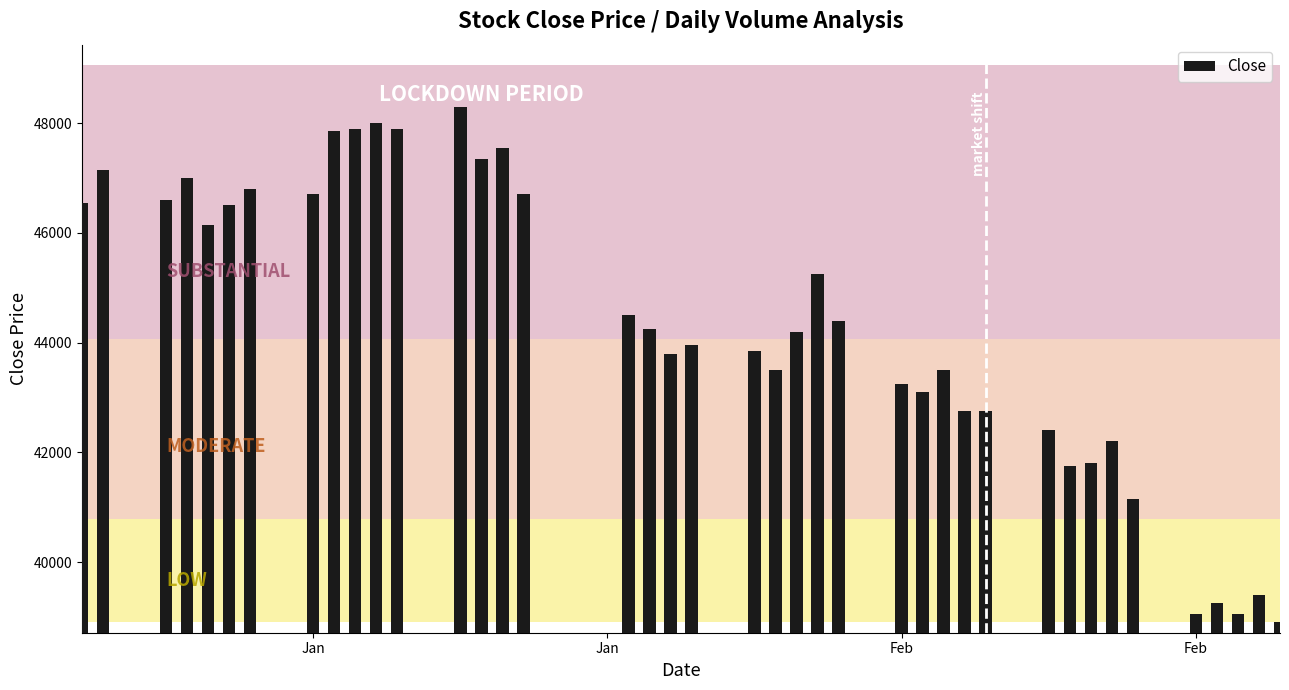

How many series are shown in this chart?

1